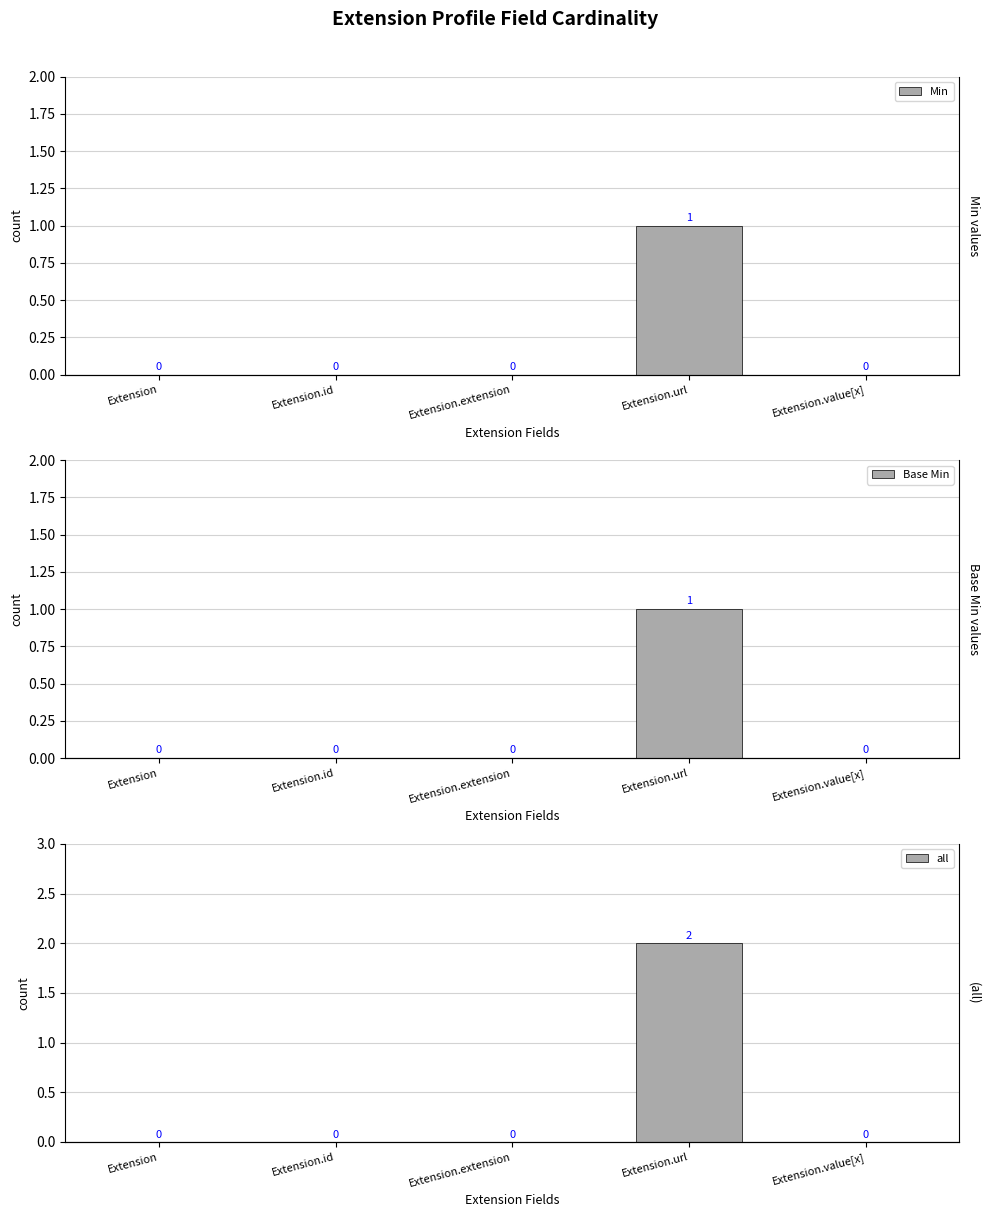

What is the difference between the maximum and second lowest values in the all series?

2